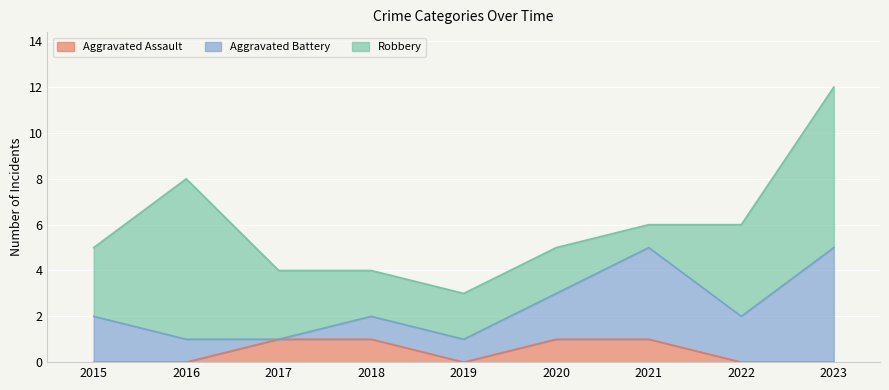

Reading left to right, extract all data points from this chart.

Aggravated Assault: 0	0	1	1	0	1	1	0	0
Aggravated Battery: 2	1	0	1	1	2	4	2	5
Robbery: 3	7	3	2	2	2	1	4	7